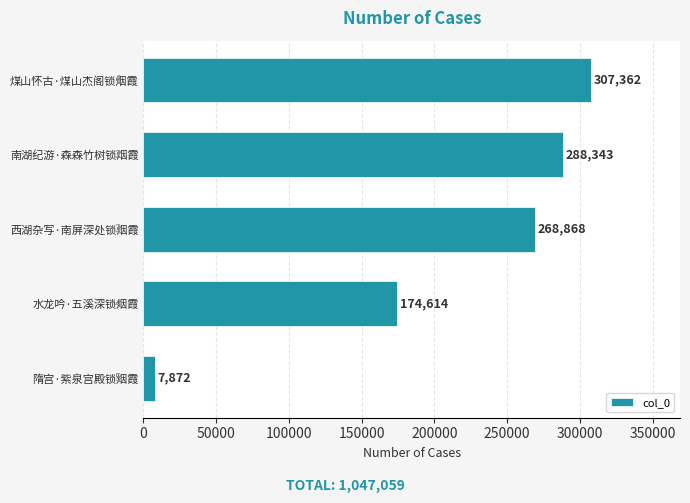

Are the bars grouped side by side (vs. stacked)?

No